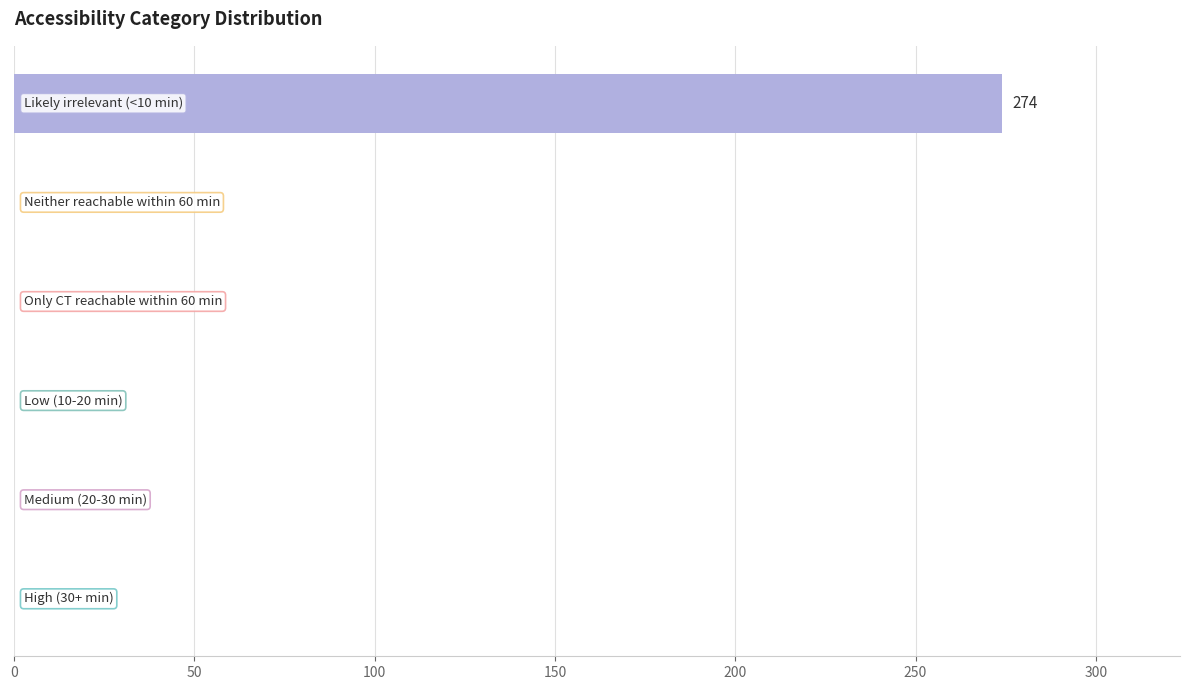

What is the greatest value displayed?

274